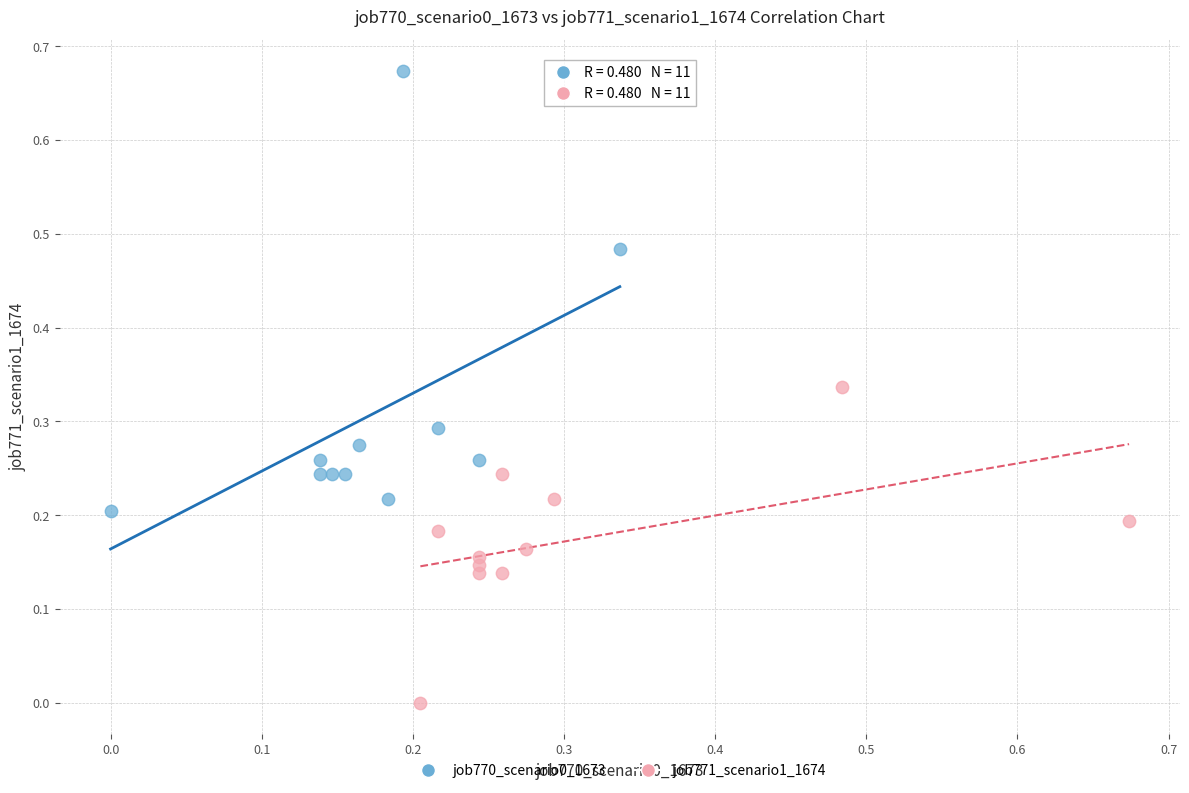

Which series contains the highest Y value?

job770_scenario0_1673